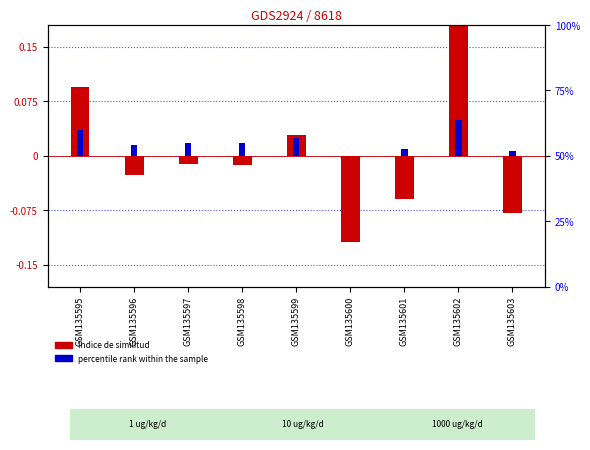

Count the number of categories in the chart.

9